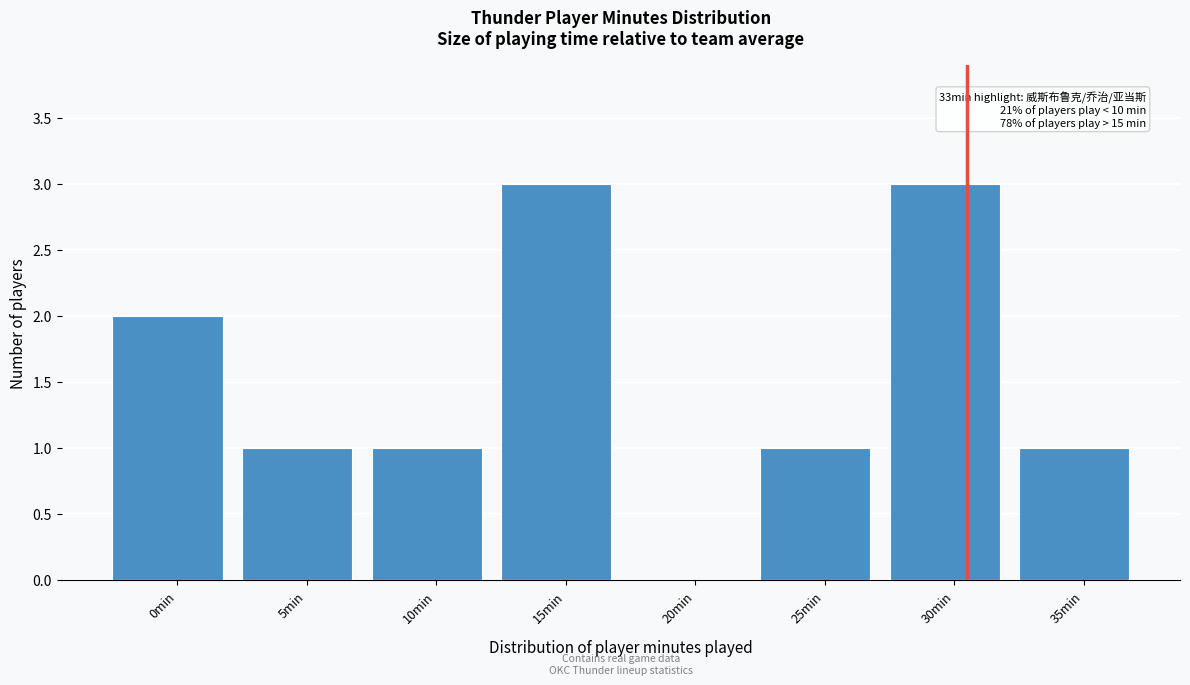

Reading left to right, transcribe all the data shown in this chart.

0min=2	5min=1	10min=1	15min=3	20min=0	25min=1	30min=3	35min=1